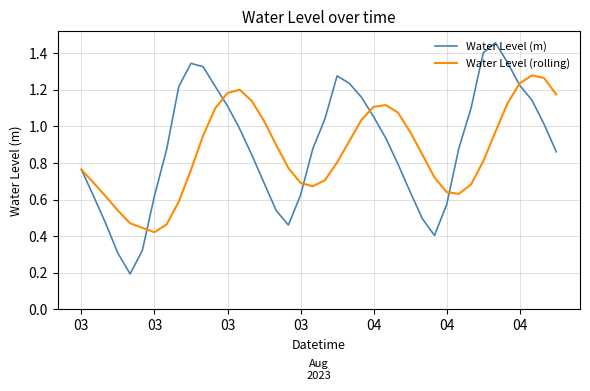

In Water Level (m), how many points are lower than both neighbors (excluding endpoints)?

3